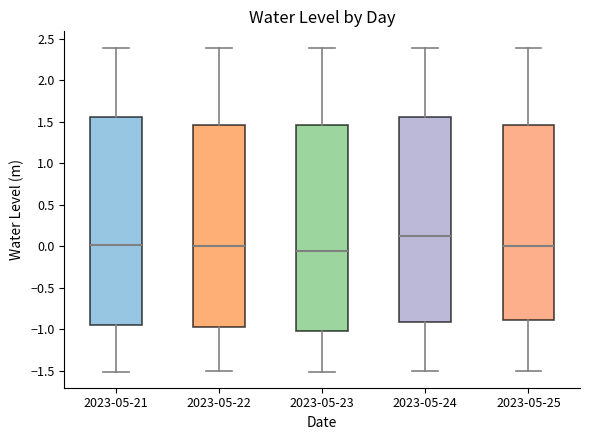

Reading left to right, read every box against the y-axis: the position of its median line, the range the box covers, and the ends of its whiskers. The values are not printed on the chart, so give them approximately, as read against the axis.

2023-05-21: median 0.00, box -0.95 to 1.55, whiskers -1.50 to 2.40
2023-05-22: median 0.00, box -0.95 to 1.45, whiskers -1.50 to 2.40
2023-05-23: median -0.05, box -1.00 to 1.45, whiskers -1.50 to 2.40
2023-05-24: median 0.10, box -0.90 to 1.55, whiskers -1.50 to 2.40
2023-05-25: median 0.00, box -0.90 to 1.45, whiskers -1.50 to 2.40